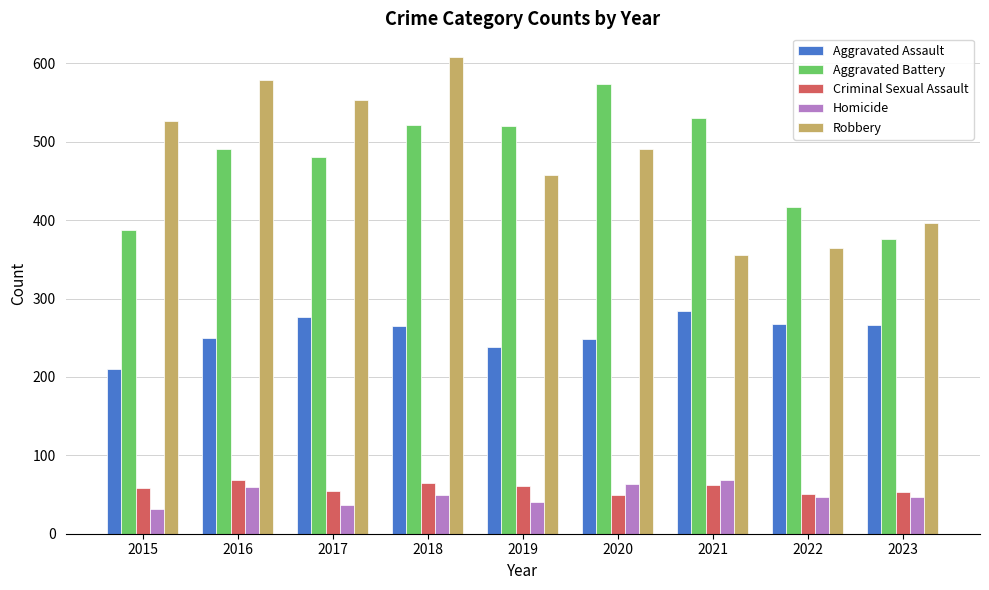

What is the average value of the Aggravated Assault series?

256